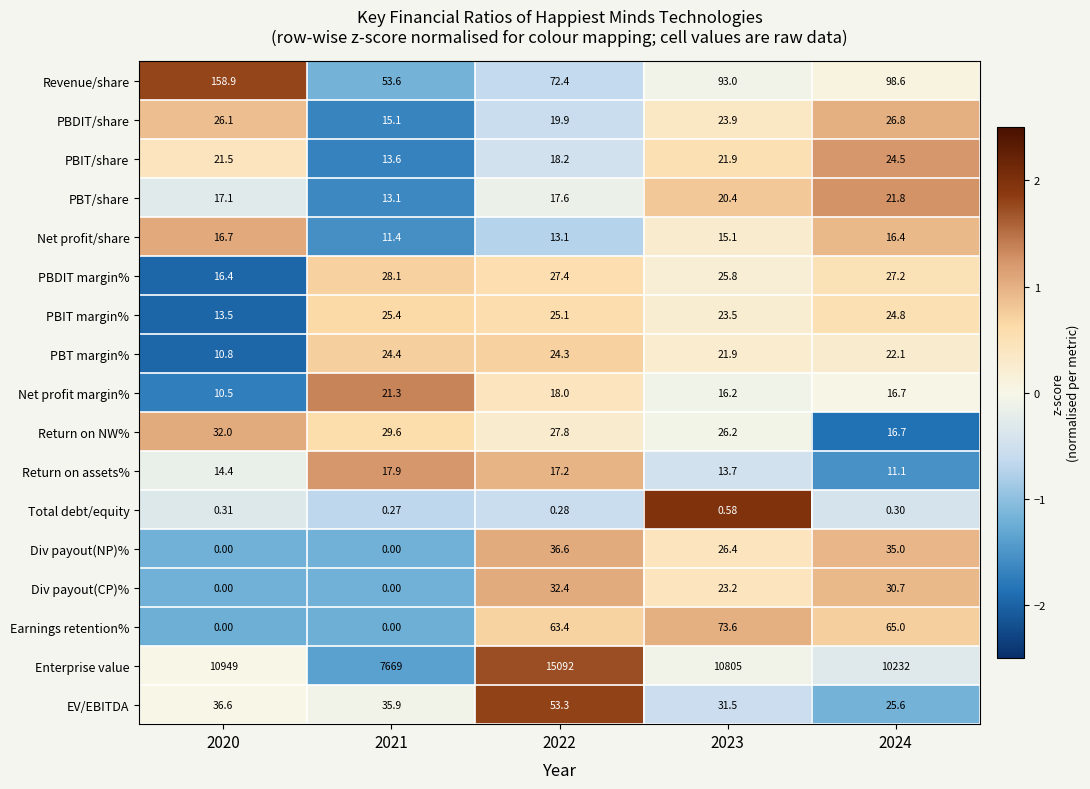

List the series in order of their peak value, lowest first.

Total debt/equity, Net profit/share, Return on assets%, Net profit margin%, PBT/share, PBT margin%, PBIT/share, PBIT margin%, PBDIT/share, PBDIT margin%, Return on NW%, Div payout(CP)%, Div payout(NP)%, EV/EBITDA, Earnings retention%, Revenue/share, Enterprise value